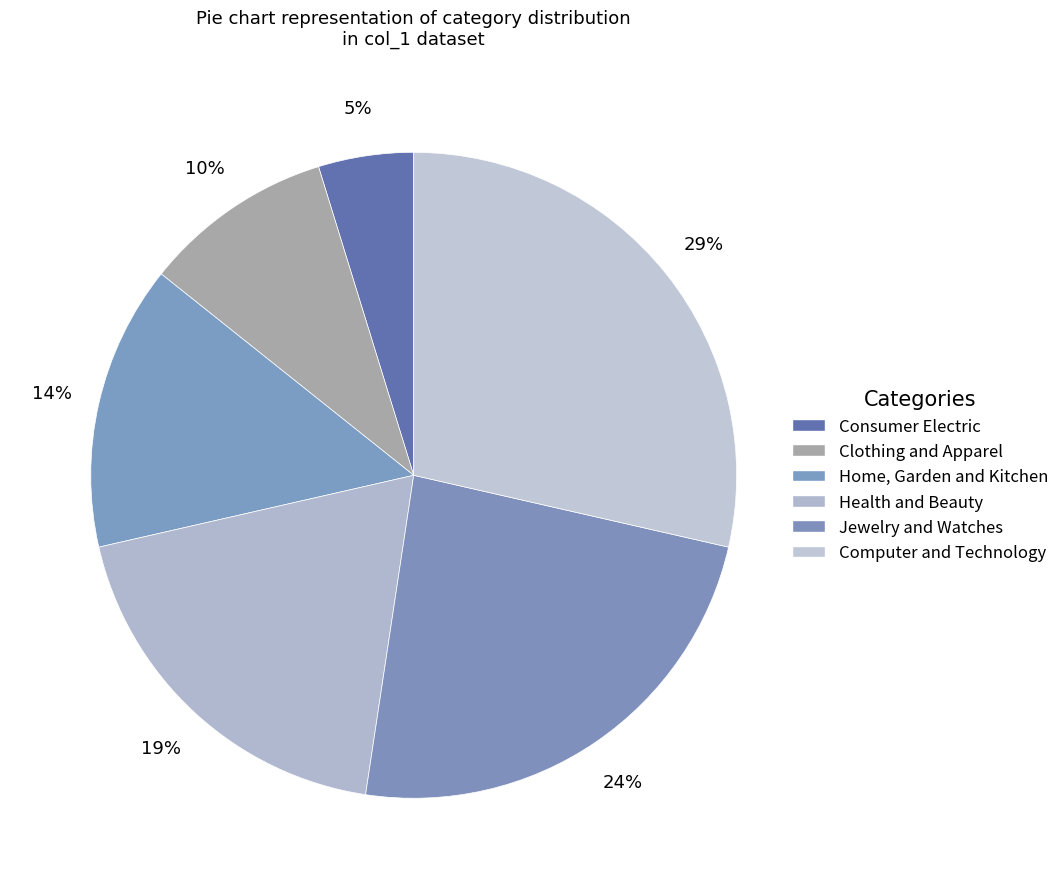

Count the number of slices in the pie.

6